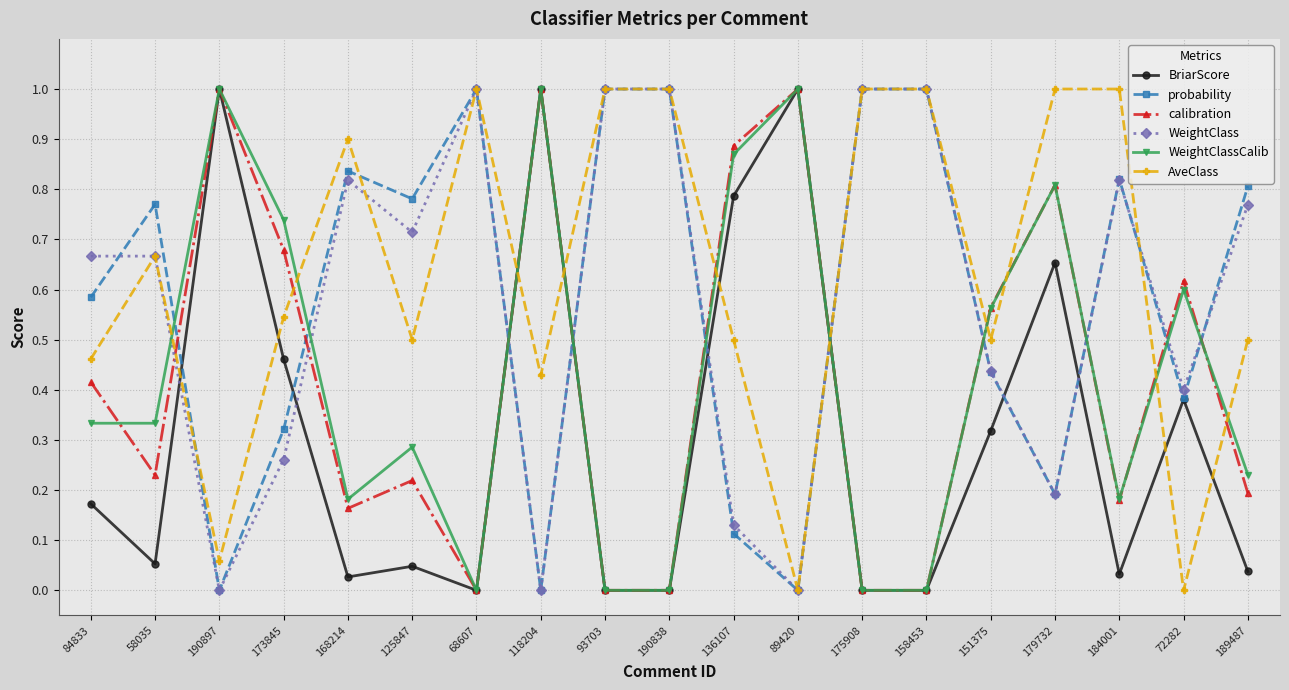

What is the sum of all AveClass values?

12.1